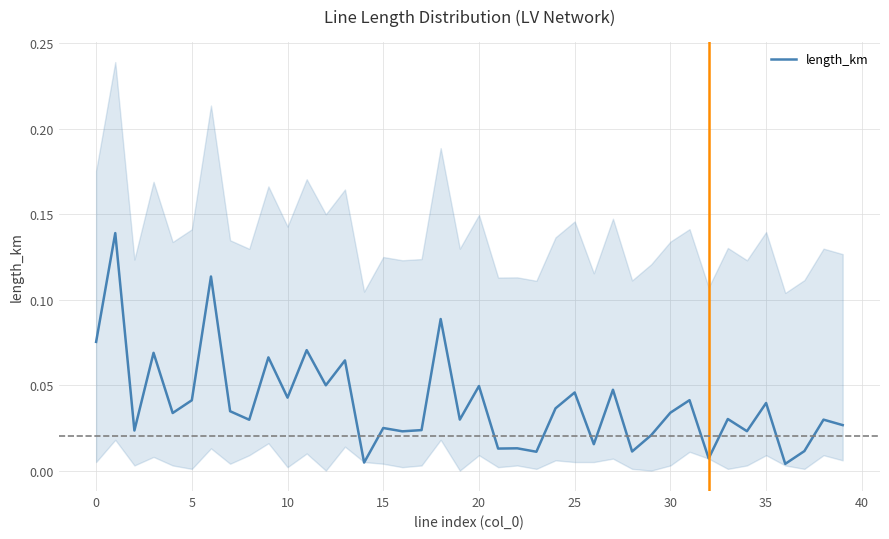

Between 23 and 12, which is larger?

12